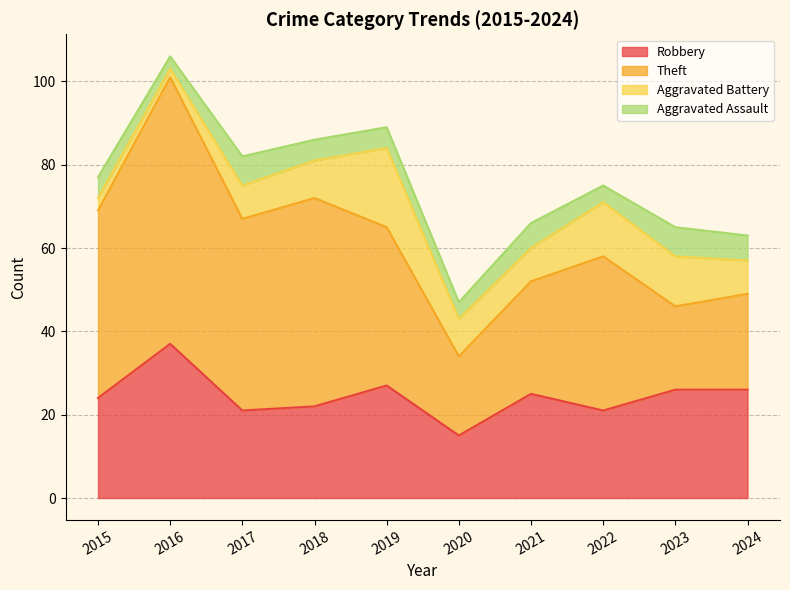

True or false: Aggravated Battery and Robbery cross at least once.

False